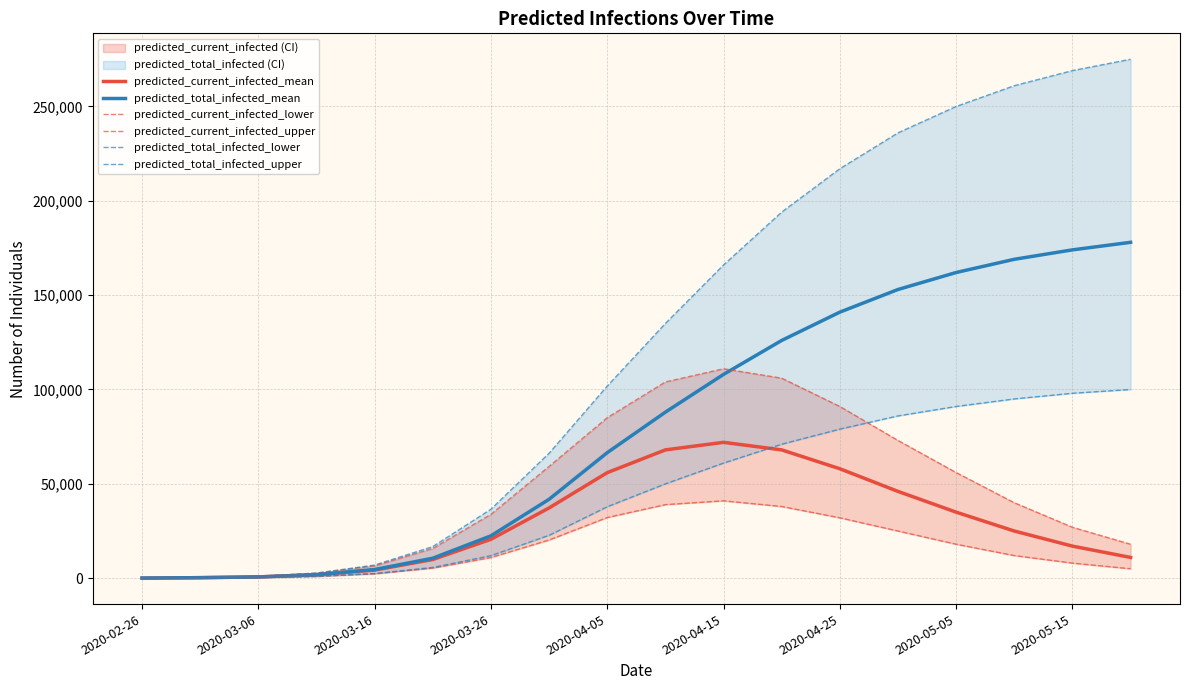

How many data points in predicted_total_infected_upper are less than 135000?

9